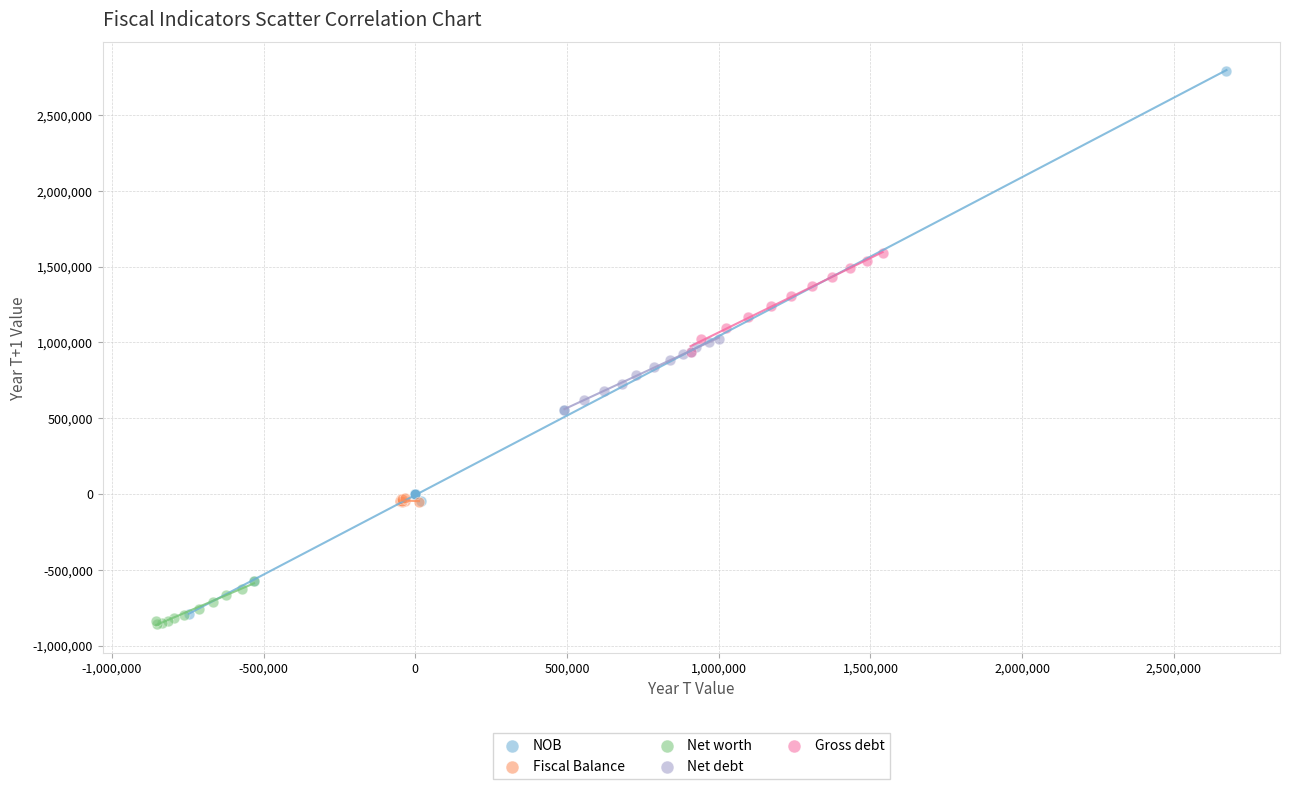

Which series contains the lowest Y value?

Net worth